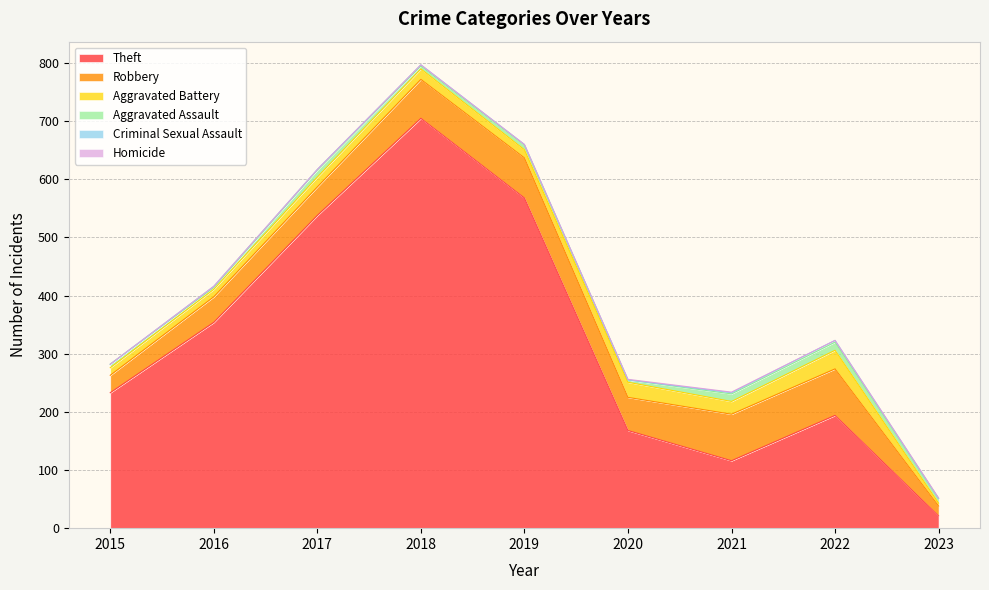

At which label does Aggravated Battery first exceed 17?

2018